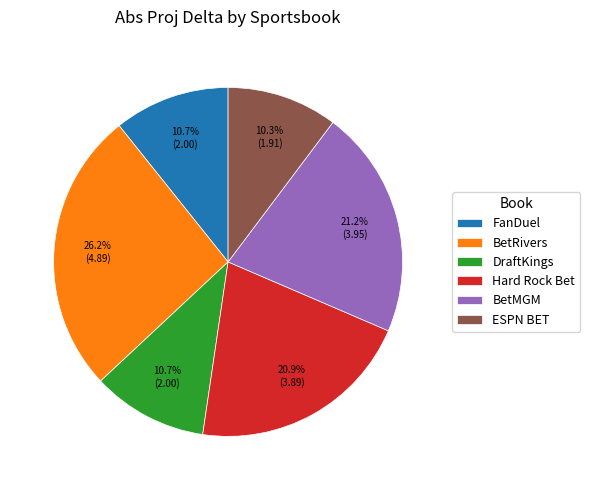

What is the largest slice in the pie chart?

BetRivers